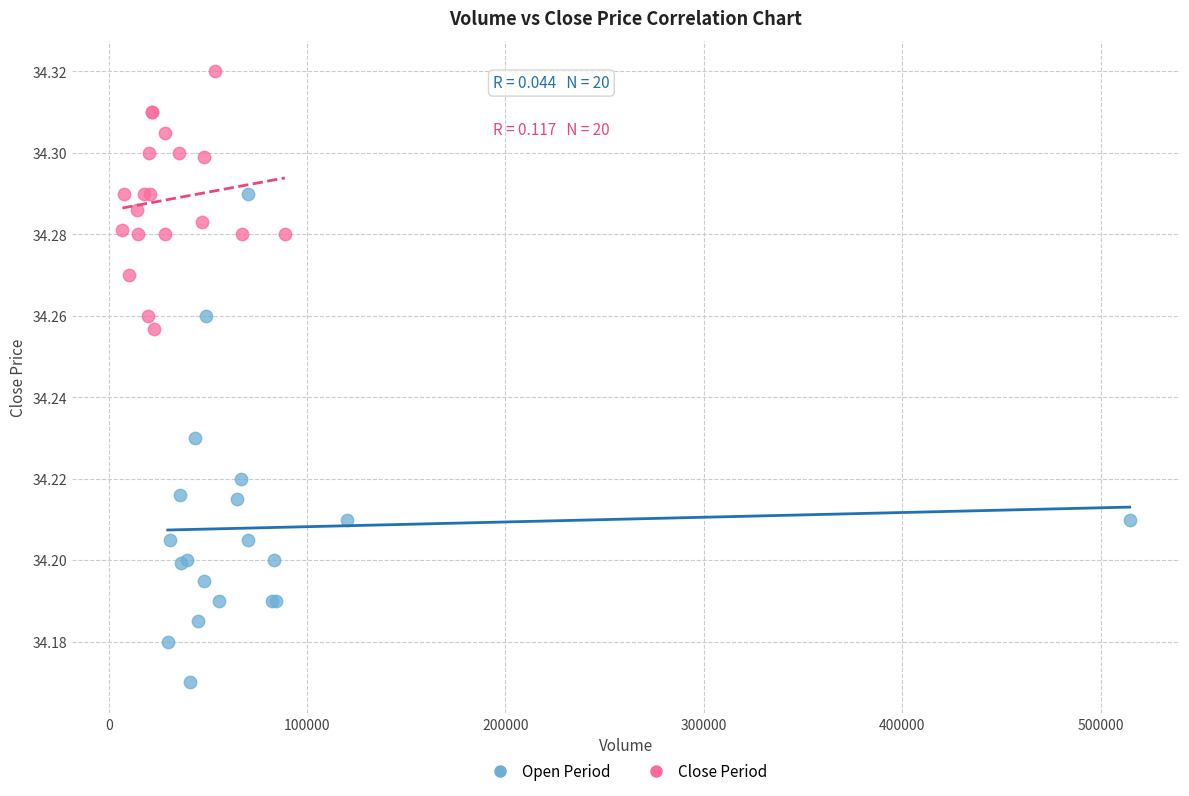

Which series has the widest spread of Y values?

Open Period